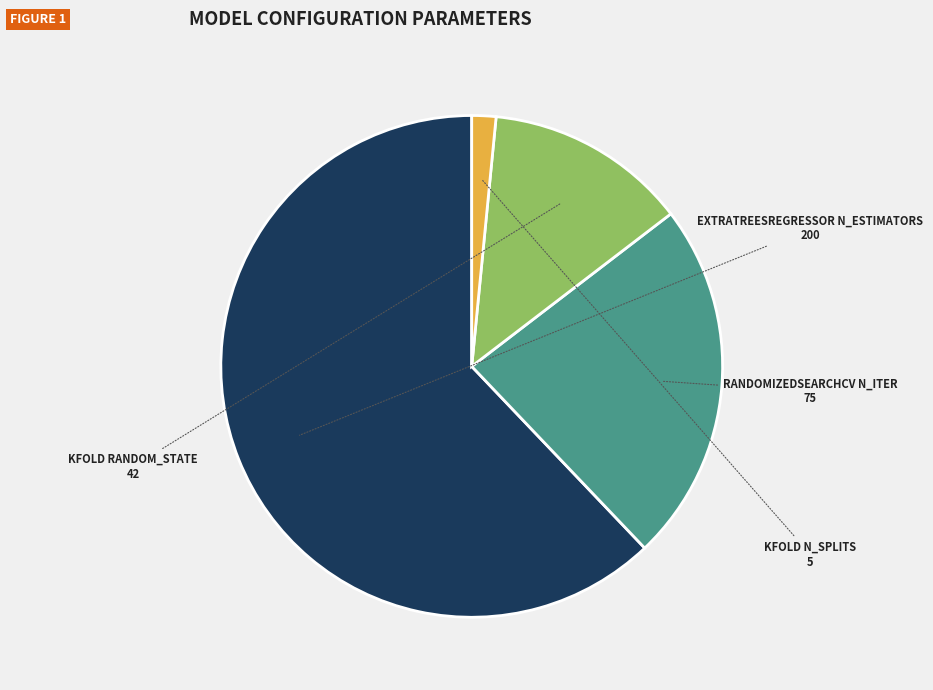

Is there any slice that represents more than half of the pie?

Yes